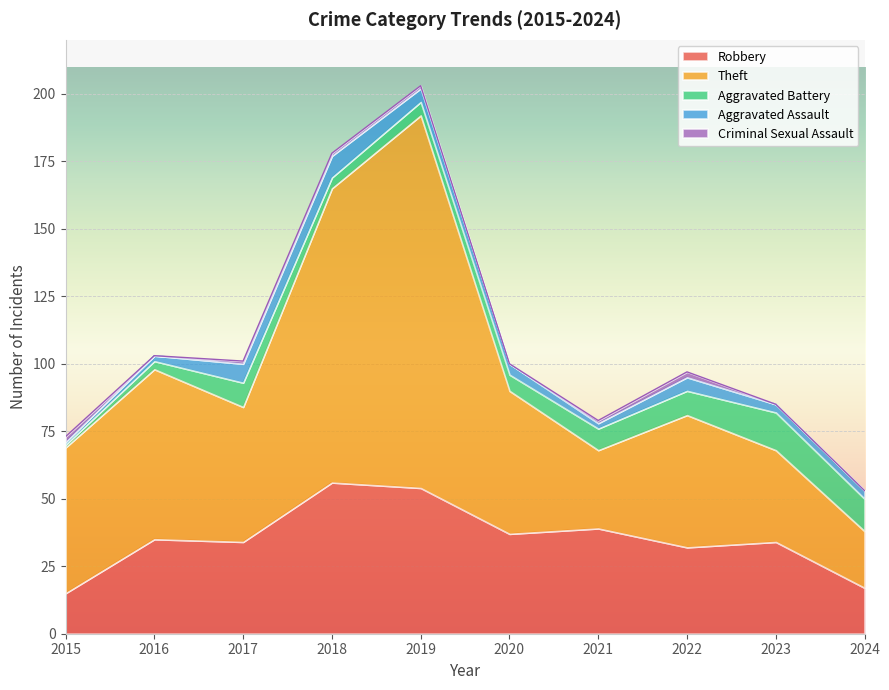

Between which two adjacent categories do Aggravated Assault and Aggravated Battery first intersect?

2017 and 2018